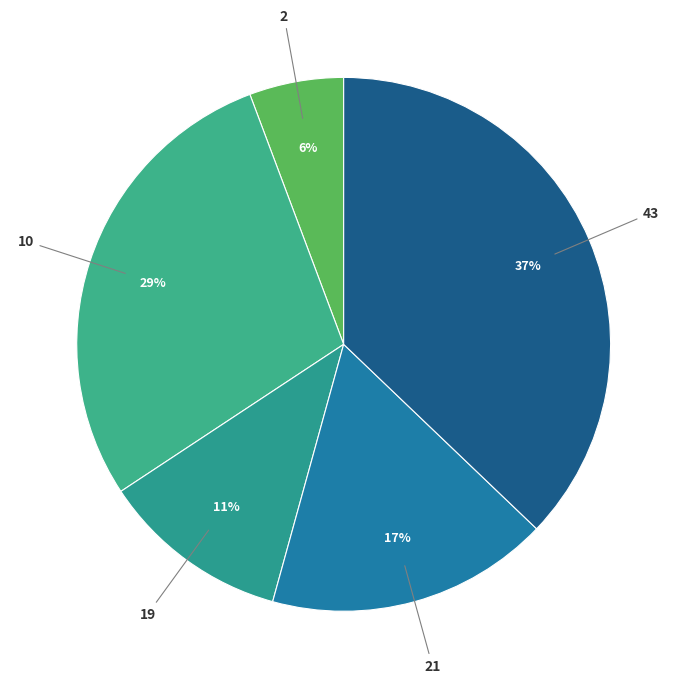

What percentage is the 43 slice, to the nearest percent?

37%